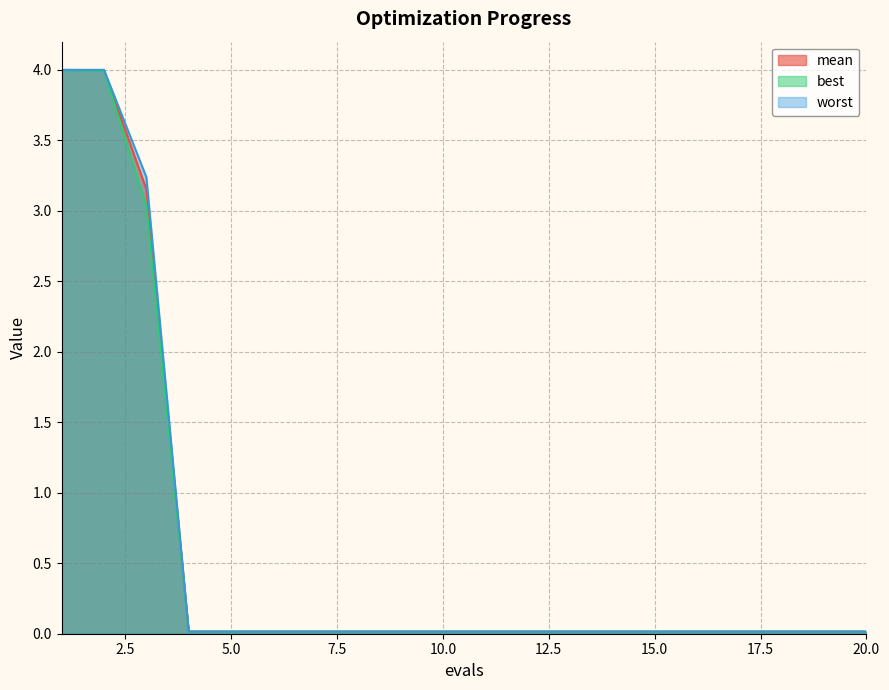

How many lines are shown in the chart?

3